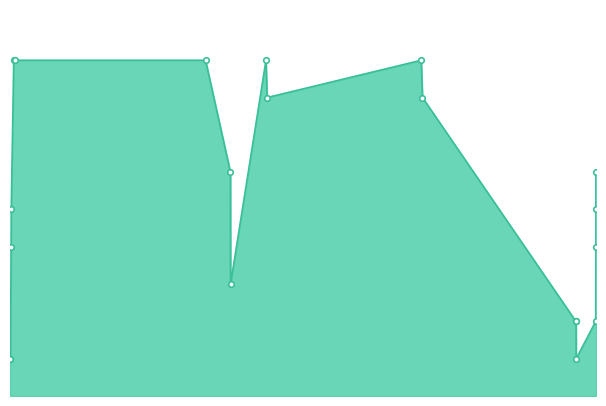

Reading left to right, extract all data points from this chart.

2019-11-28 11:42:00=1	2019-11-28 11:45:00=1	2019-11-28 11:50:00=4	2019-11-28 11:51:00=5	2019-11-28 12:09:00=9	2019-11-28 12:17:00=9	2019-11-29 11:15:00=9	2019-11-29 14:15:00=6	2019-11-29 14:16:00=3	2019-11-29 18:32:00=9	2019-11-29 18:40:00=8	2019-11-30 13:14:00=9	2019-11-30 13:23:00=8	2019-12-01 07:52:00=2	2019-12-01 07:53:00=2	2019-12-01 07:54:00=1	2019-12-01 10:15:00=2	2019-12-01 10:16:00=4	2019-12-01 10:17:00=6	2019-12-01 10:18:00=5